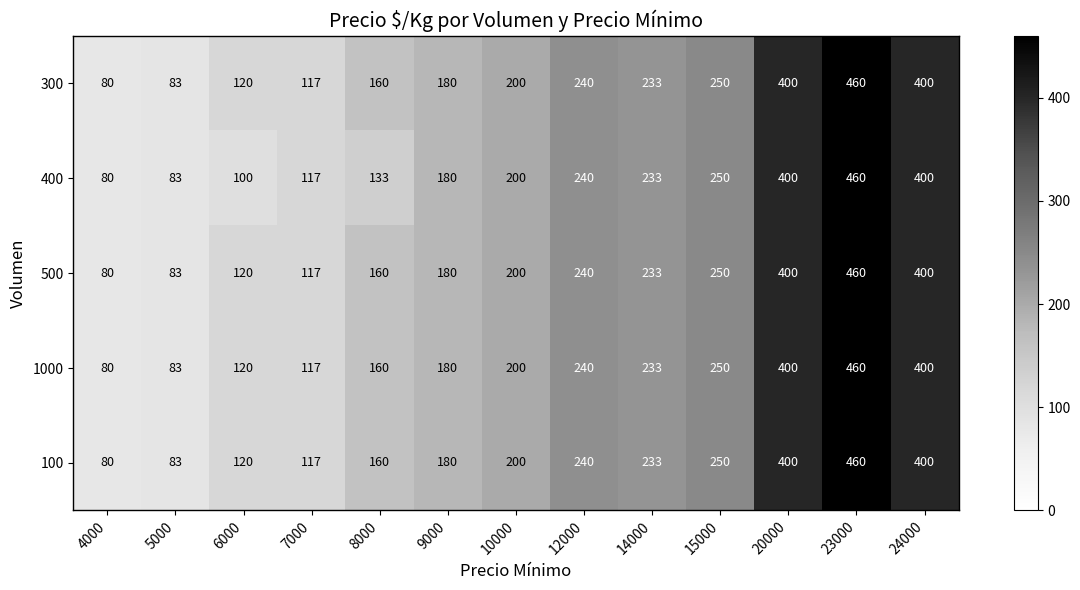

The value of 500 at 6000 is 120. True or false?

True